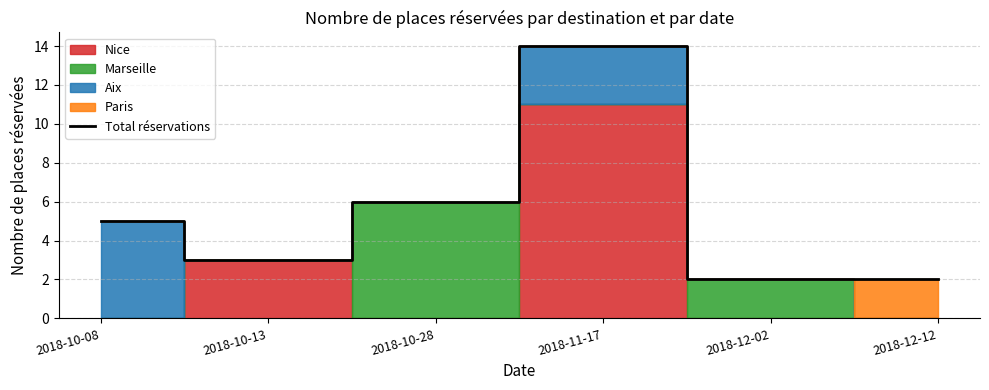

True or false: the data has more than 1 interior local peaks.

False